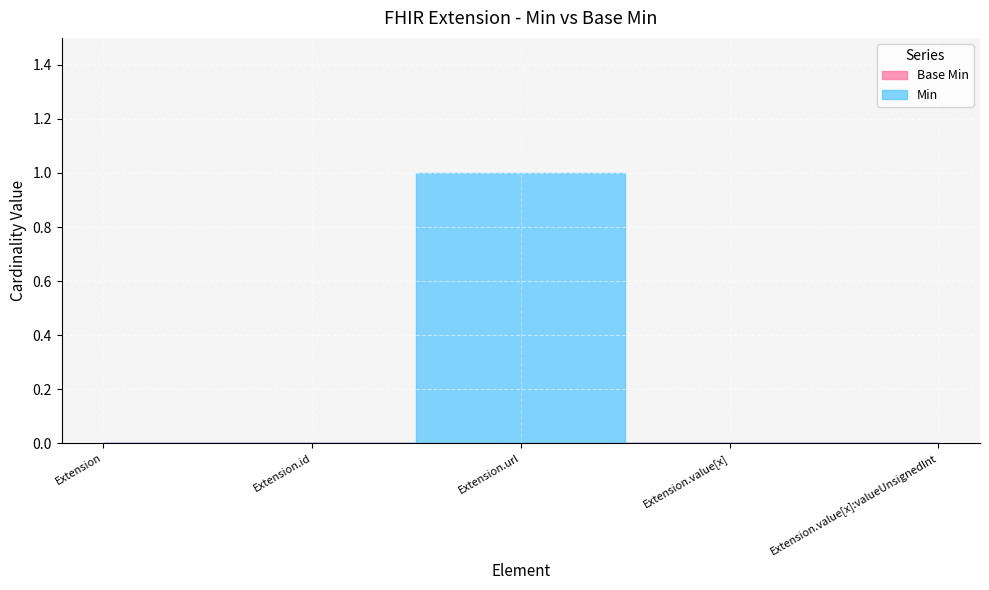

What is the label of the 1st point from the left?

Extension